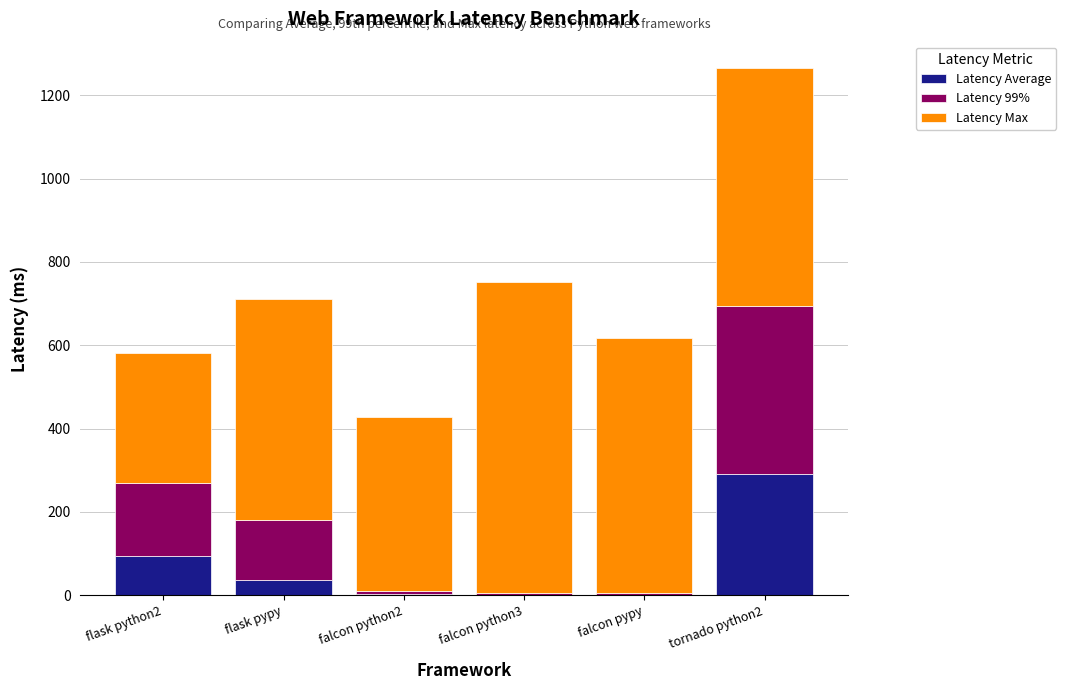

At which category is the sum across all series the highest?

tornado python2